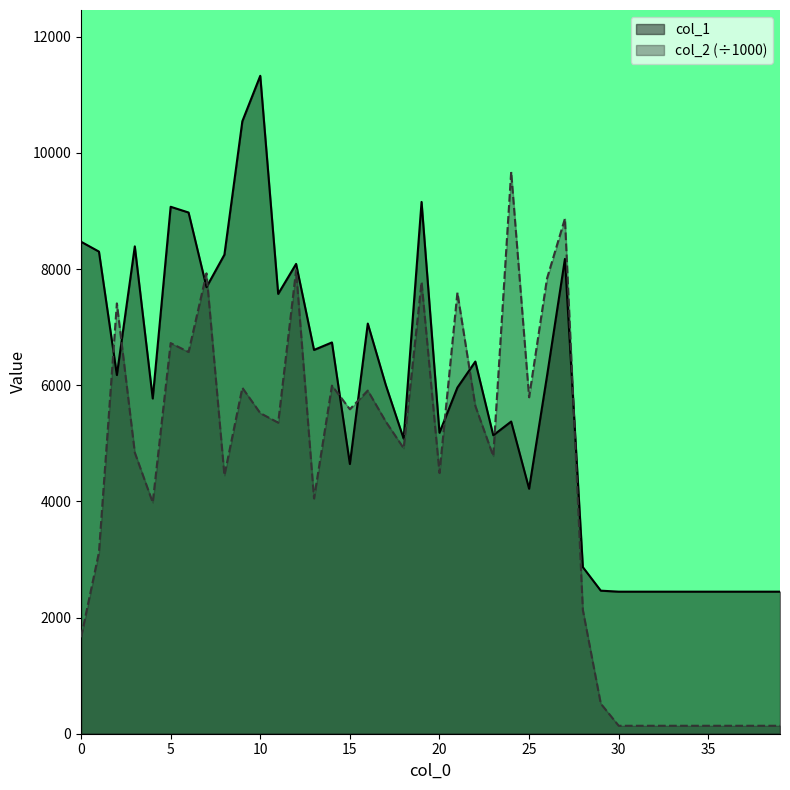

At which label does col_1 reach its peak?

10